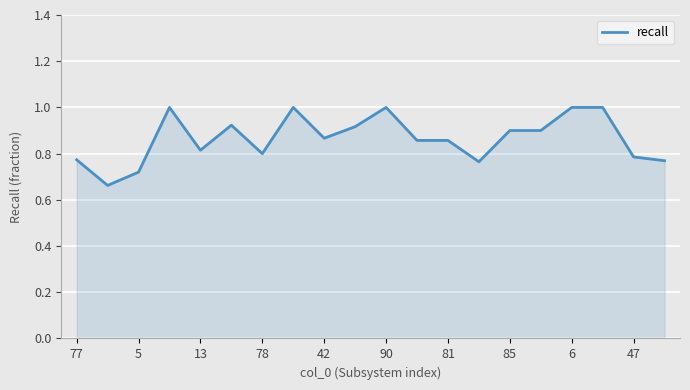

What is the difference between the maximum and minimum values?

0.3